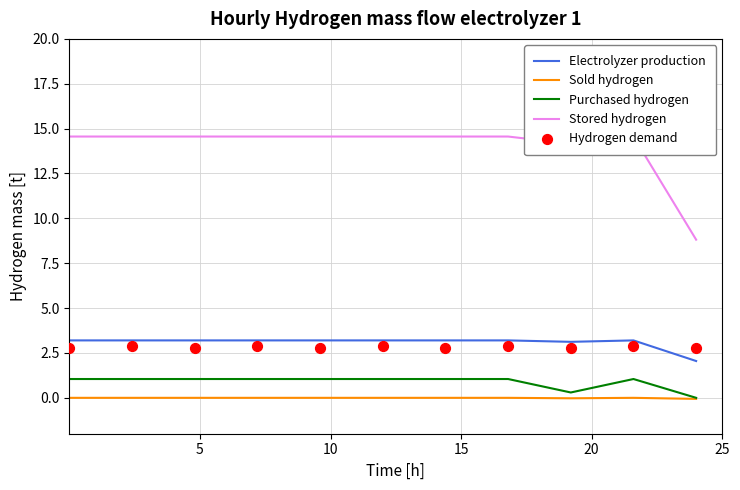

True or false: Electrolyzer production and Purchased hydrogen cross at least once.

False